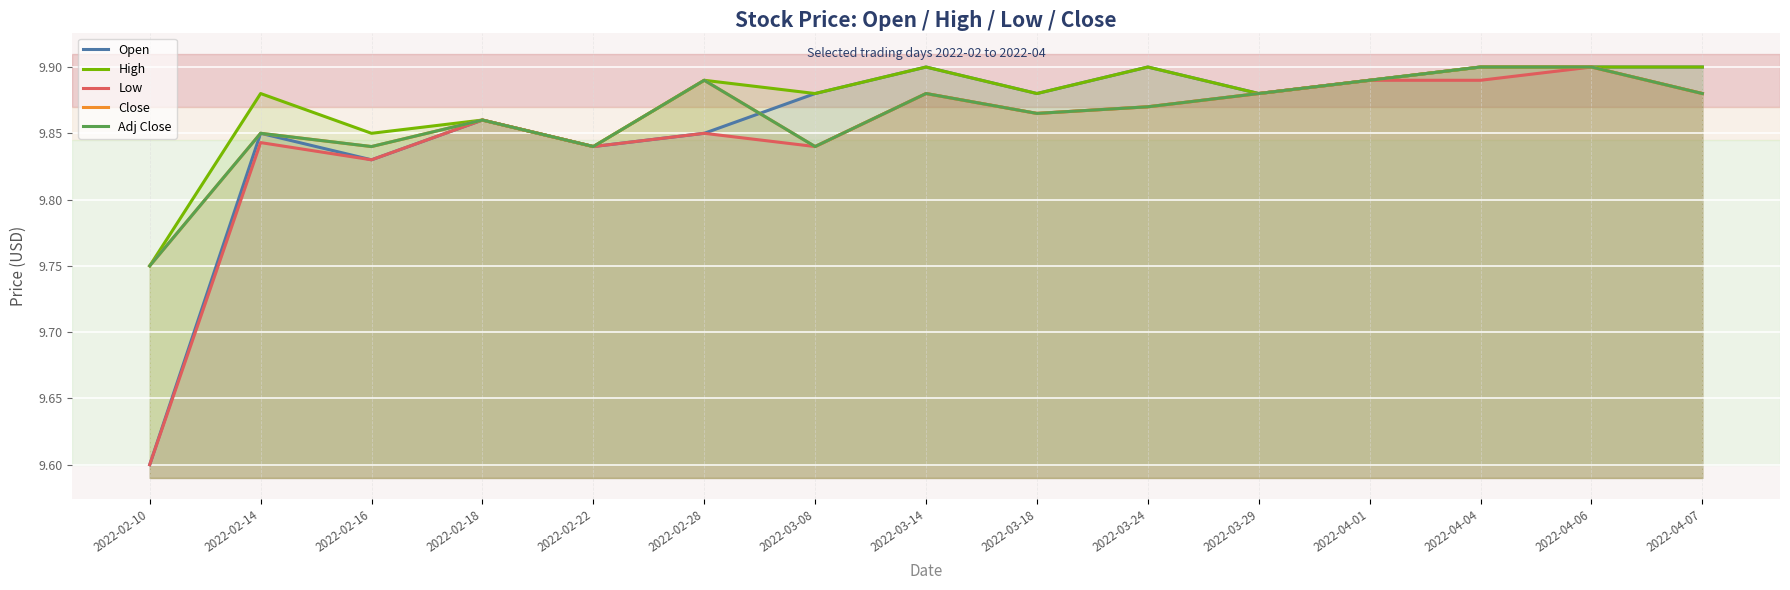

What is the label of the 15th point from the right?

2022-02-10